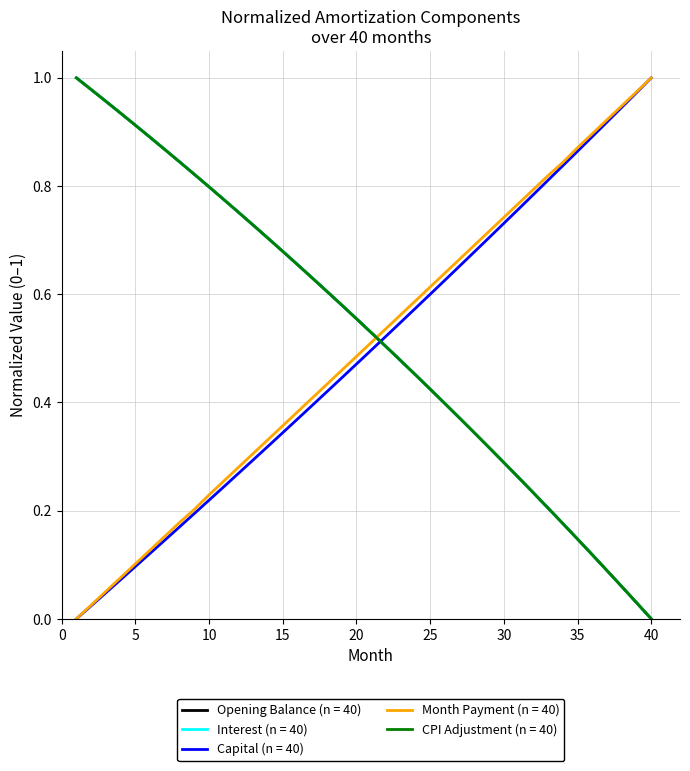

How many times do Month Payment (n = 40) and CPI Adjustment (n = 40) cross each other?

1